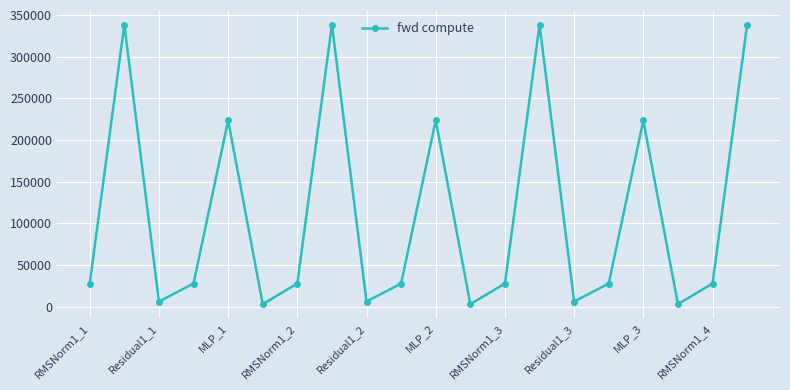

Reading left to right, what are all the values shown in this chart?

27841.1	338416.3	6173.8	27841.1	223576.7	3086.9	27841.1	338416.3	6173.8	27841.1	223576.7	3086.9	27841.1	338416.3	6173.8	27841.1	223576.7	3086.9	27841.1	338416.3